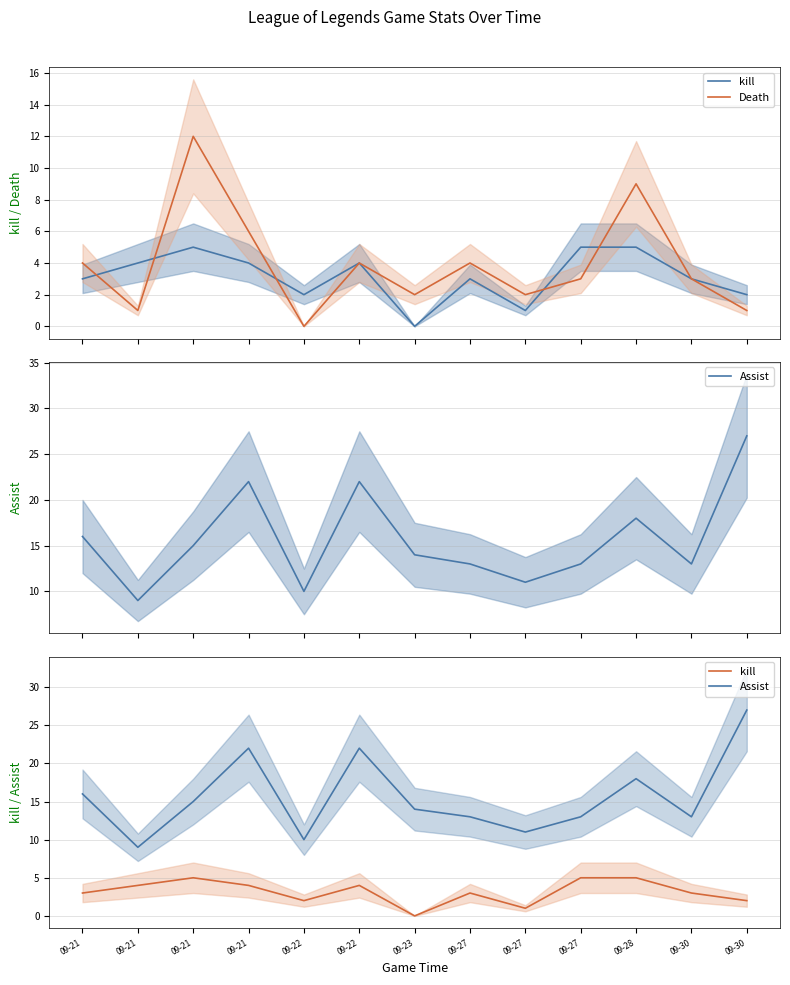

What is the value of the Death point at the 1st from the left?

4